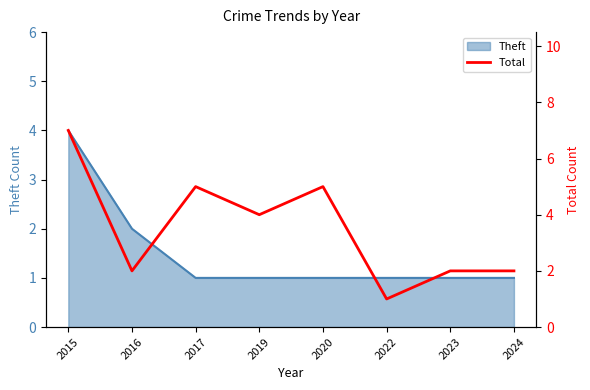

Where does the data first go above 4?

2015